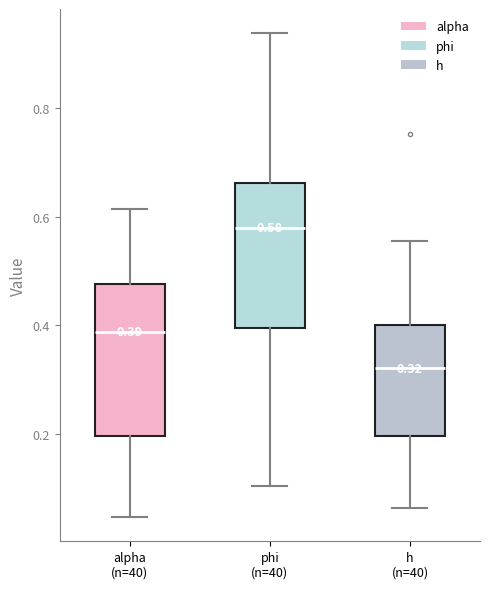

Which box has the highest median line?

phi (n=40)